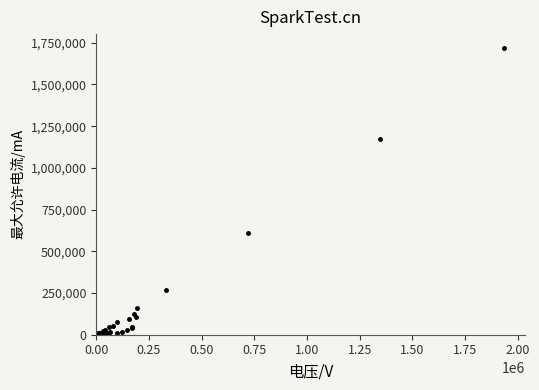

True or false: the data has more than 2 interior local peaks.

True